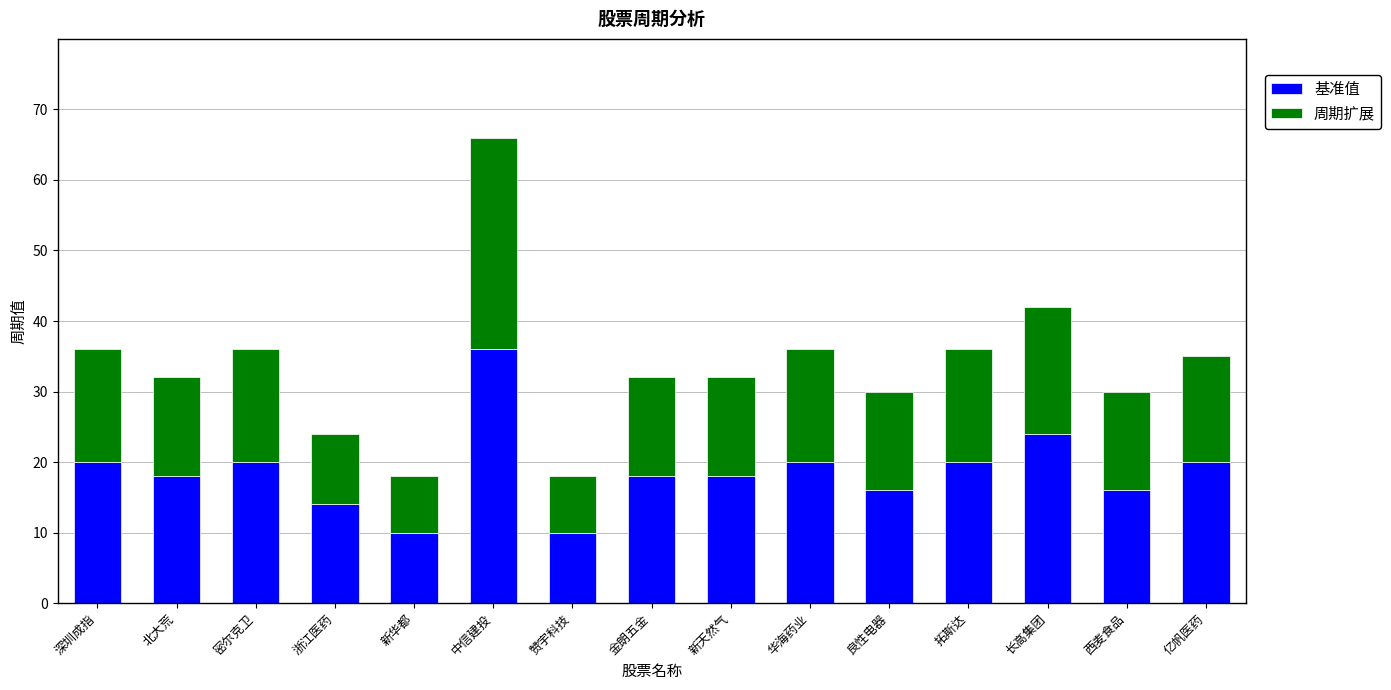

What is the minimum value for 基准值?

10